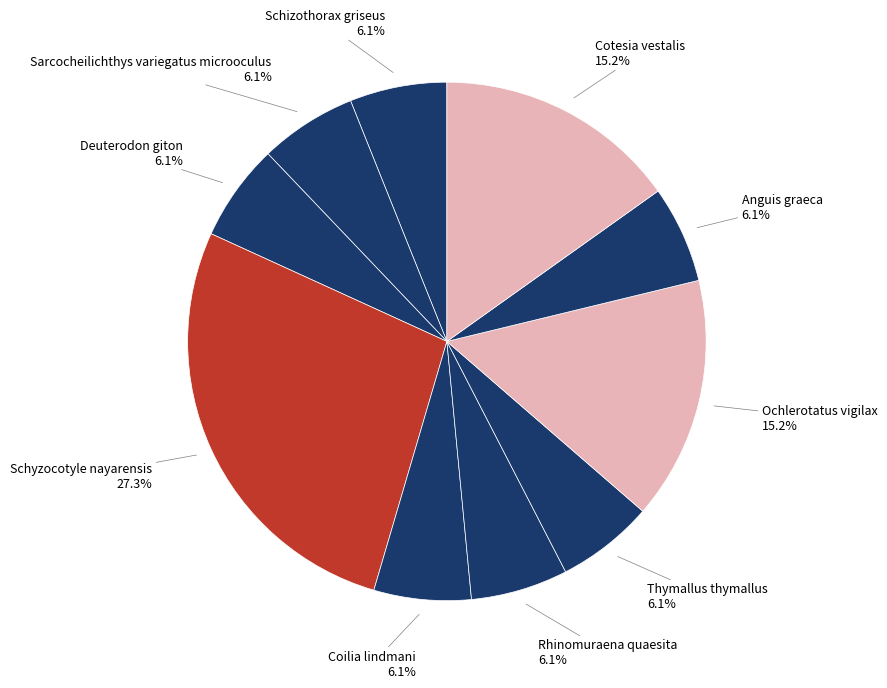

How many slices are in this pie chart?

10